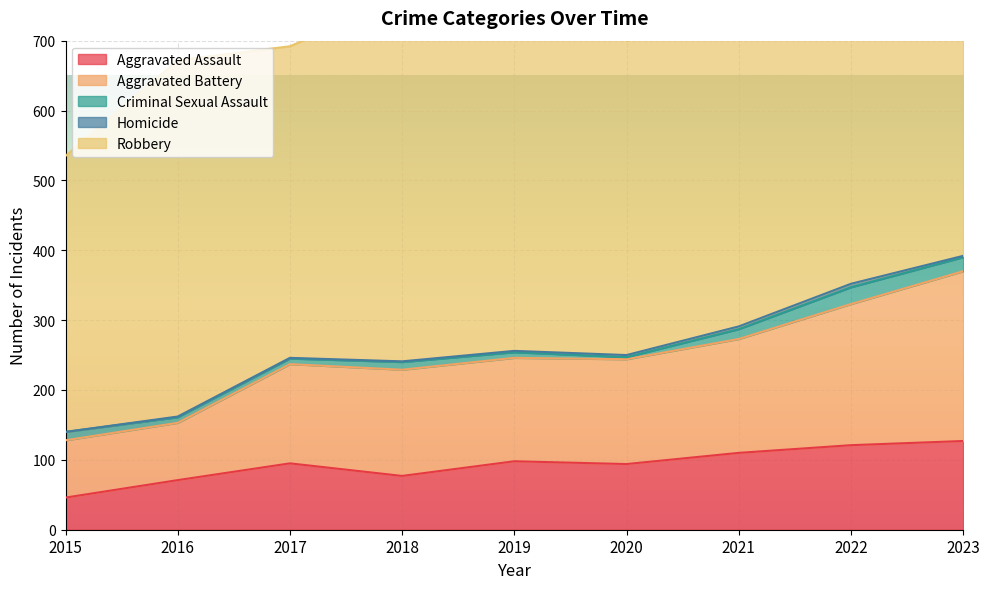

True or false: Aggravated Assault has a value of 46 at 2015.

True